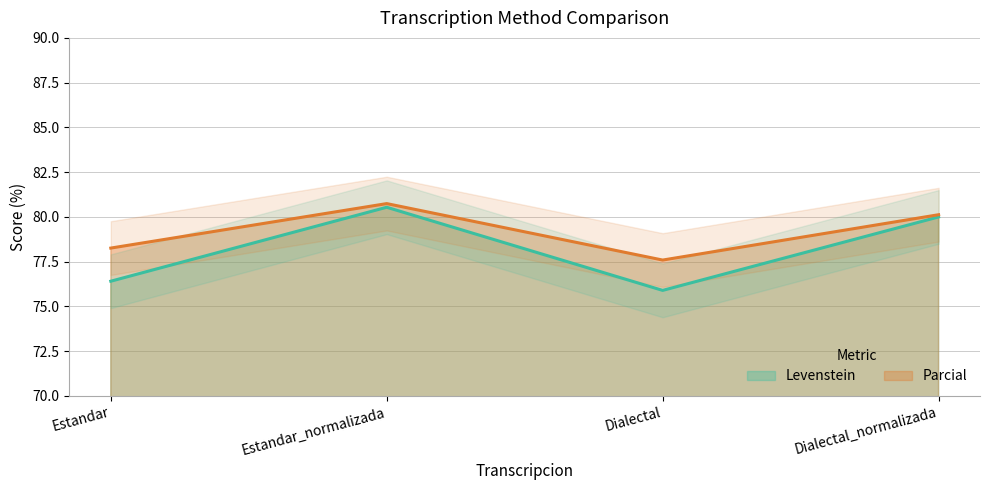

True or false: Levenstein and Parcial intersect in this chart.

False